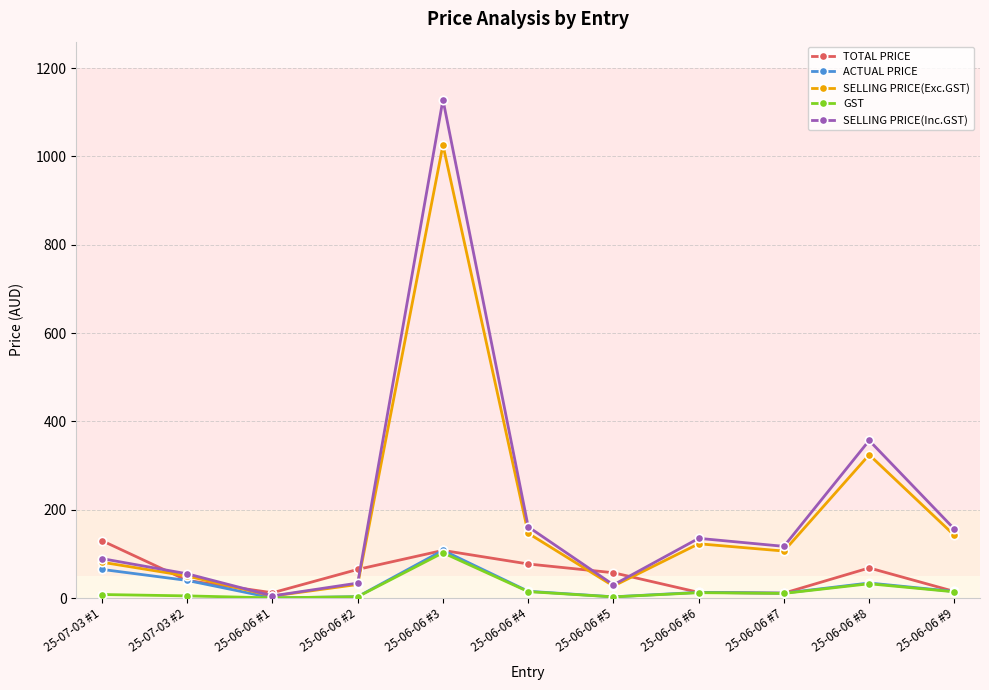

At which category is the sum across all series the highest?

25-06-06 #3